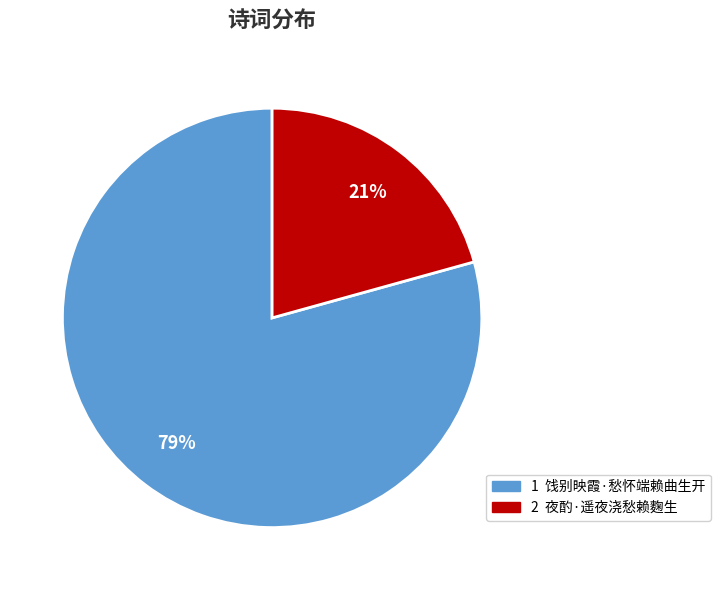

Is there a majority slice in this chart?

Yes